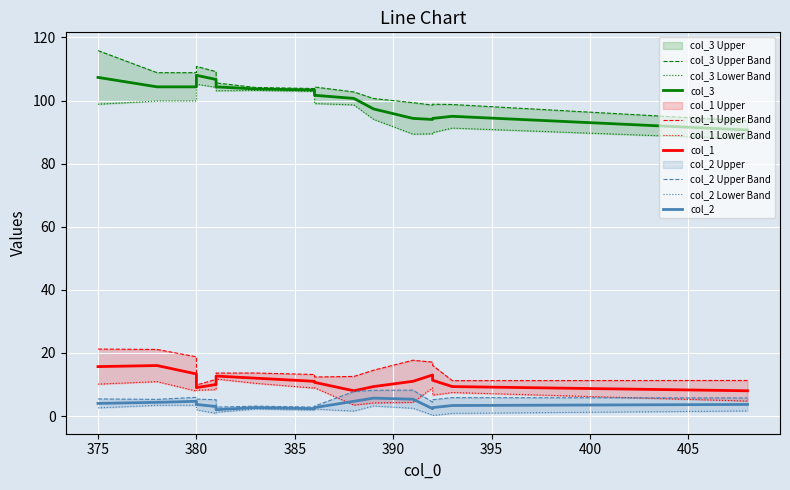

How many data points in col_2 are less than 3?

8